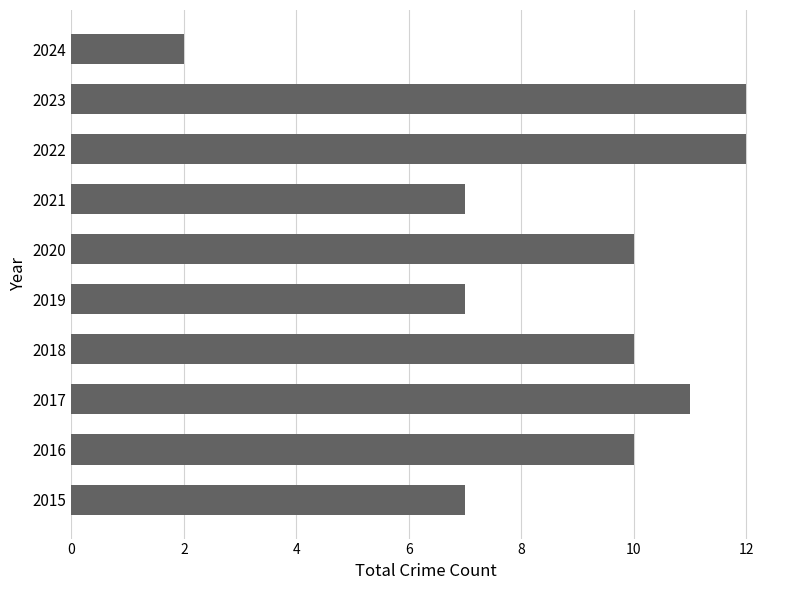

How many categories are shown in the chart?

10